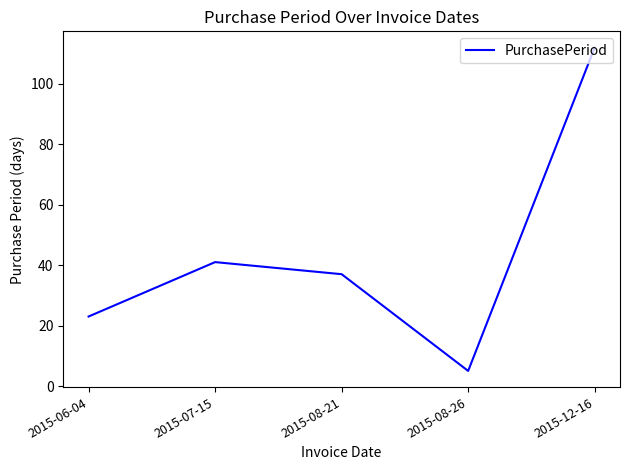

Reading left to right, what are all the values shown in this chart?

23	41	37	5	112